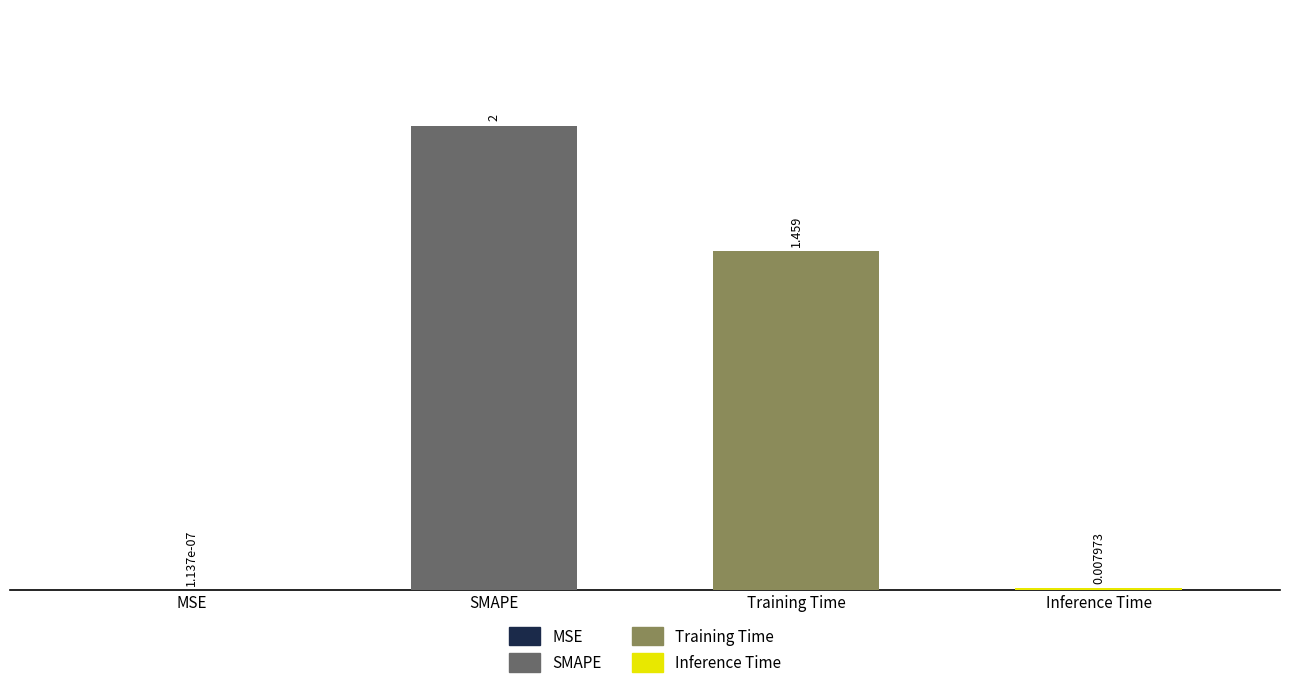

What is the difference between the values at SMAPE and Inference Time?

2.0